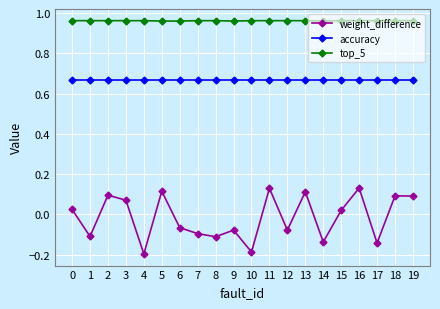

Rank the series at 19 from highest to lowest value.

top_5, accuracy, weight_difference